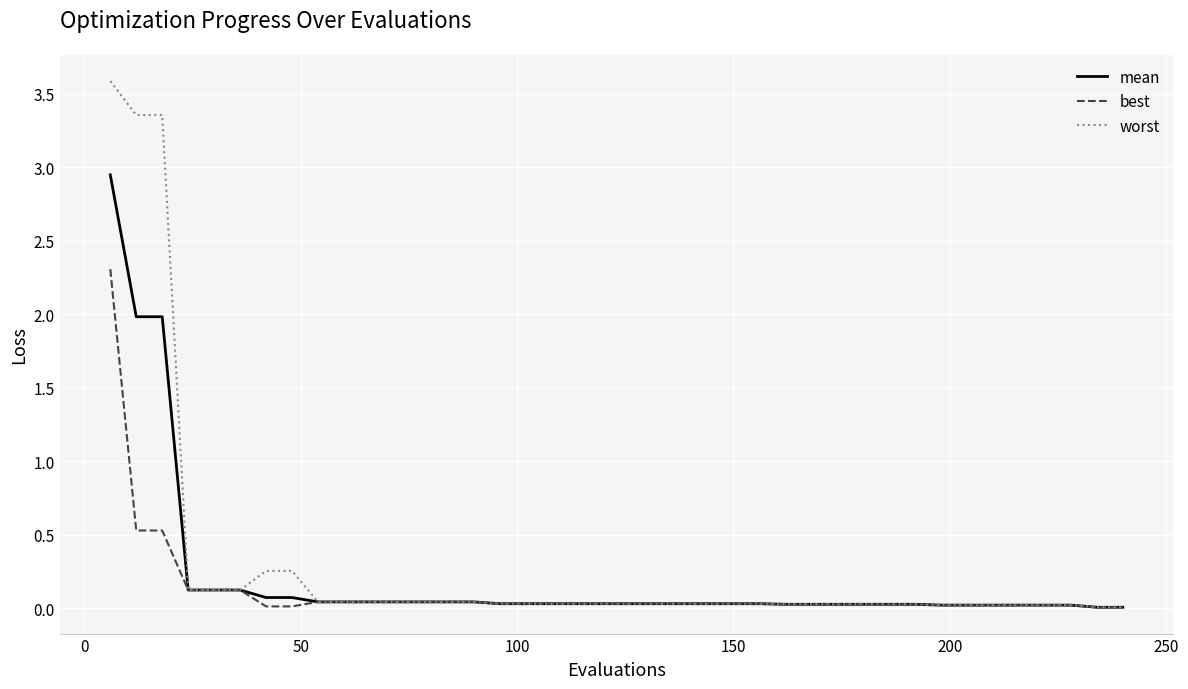

At how many categories does at least one series exceed 1?

3